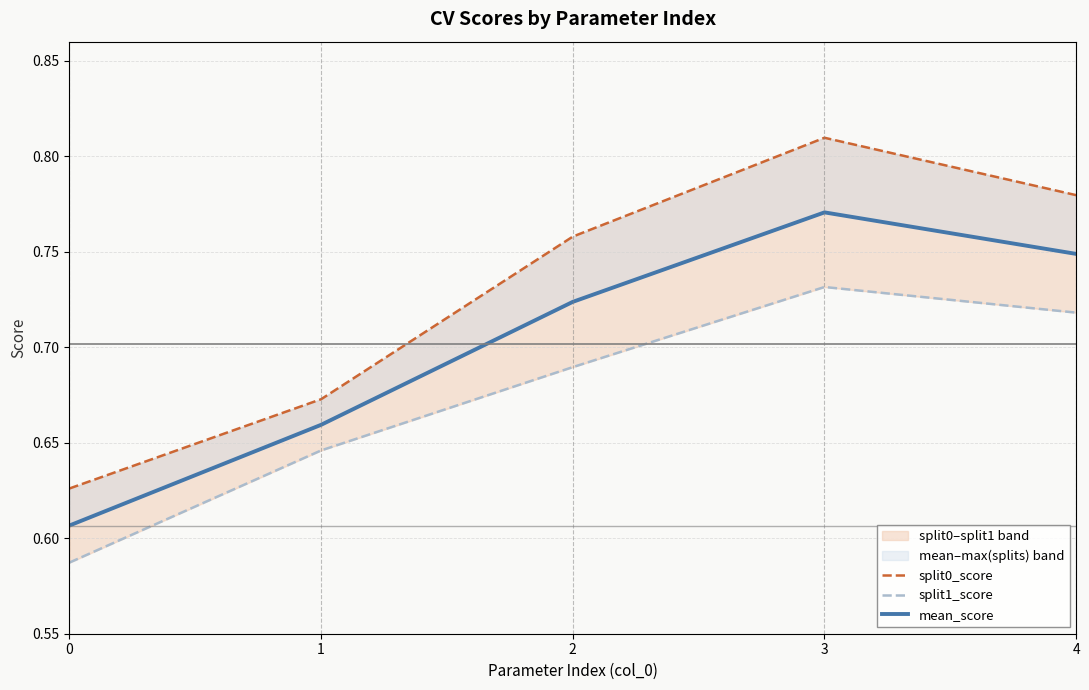

What is the highest value of the mean_score series?

0.8